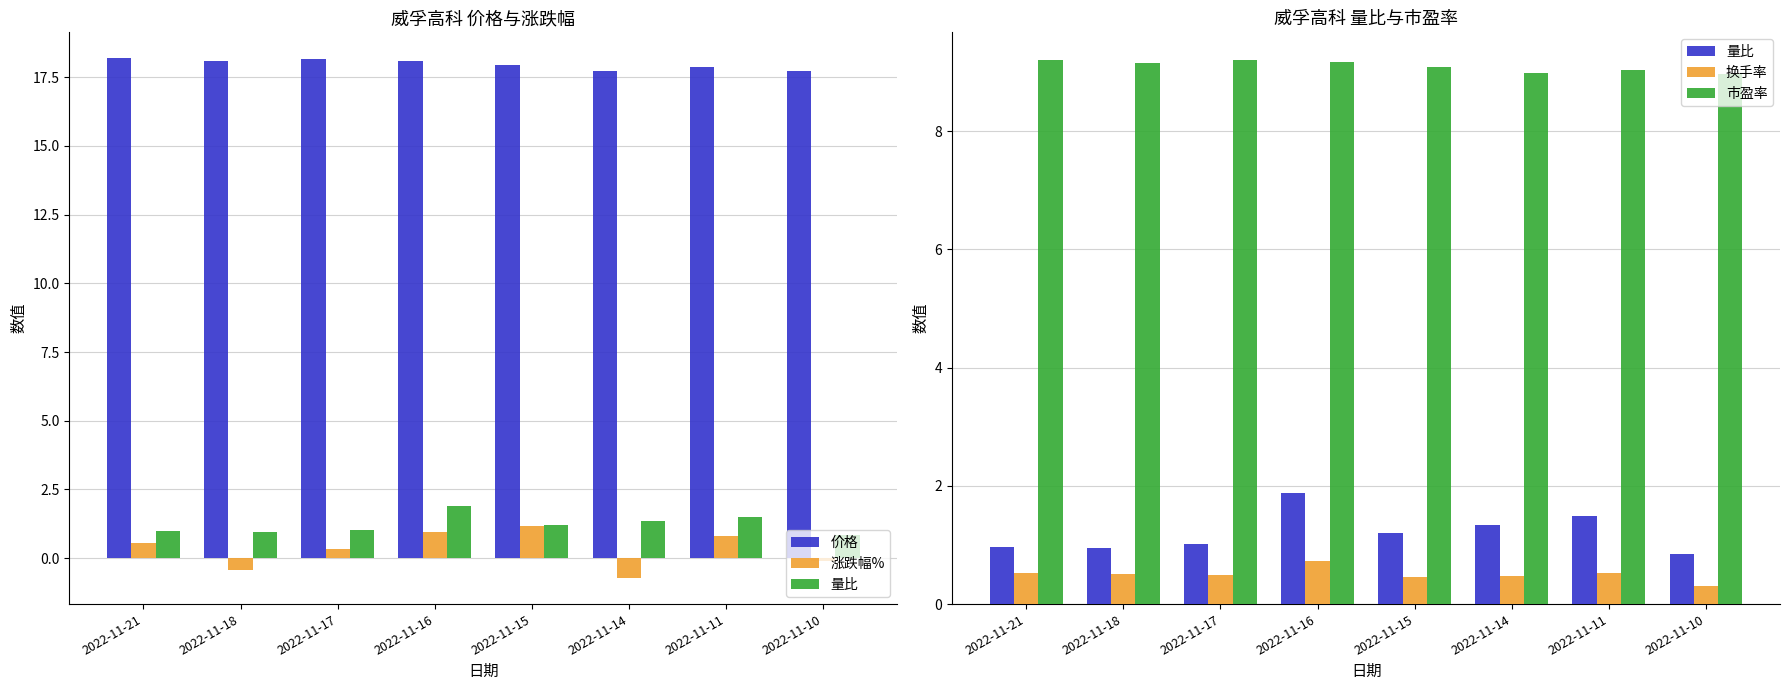

Reading right to left, extract all data points from this chart.

价格: 17.7	17.9	17.7	17.9	18.1	18.2	18.1	18.2
涨跌幅%: -0.1	0.8	-0.7	1.2	0.9	0.3	-0.4	0.6
量比: 0.8	1.5	1.3	1.2	1.9	1.0	0.9	1.0
换手率: 0.3	0.5	0.5	0.5	0.7	0.5	0.5	0.5
市盈率: 9.0	9.0	9.0	9.1	9.2	9.2	9.2	9.2